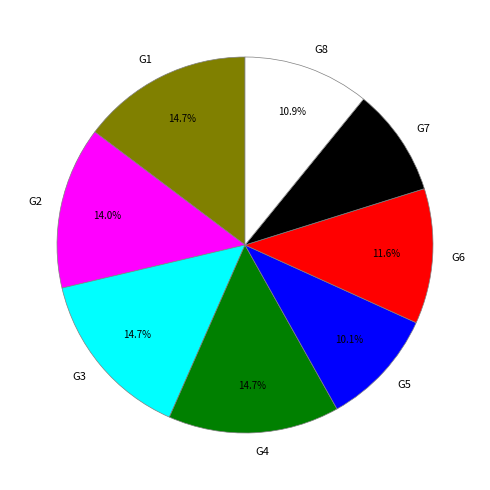

Count the number of slices in the pie.

8